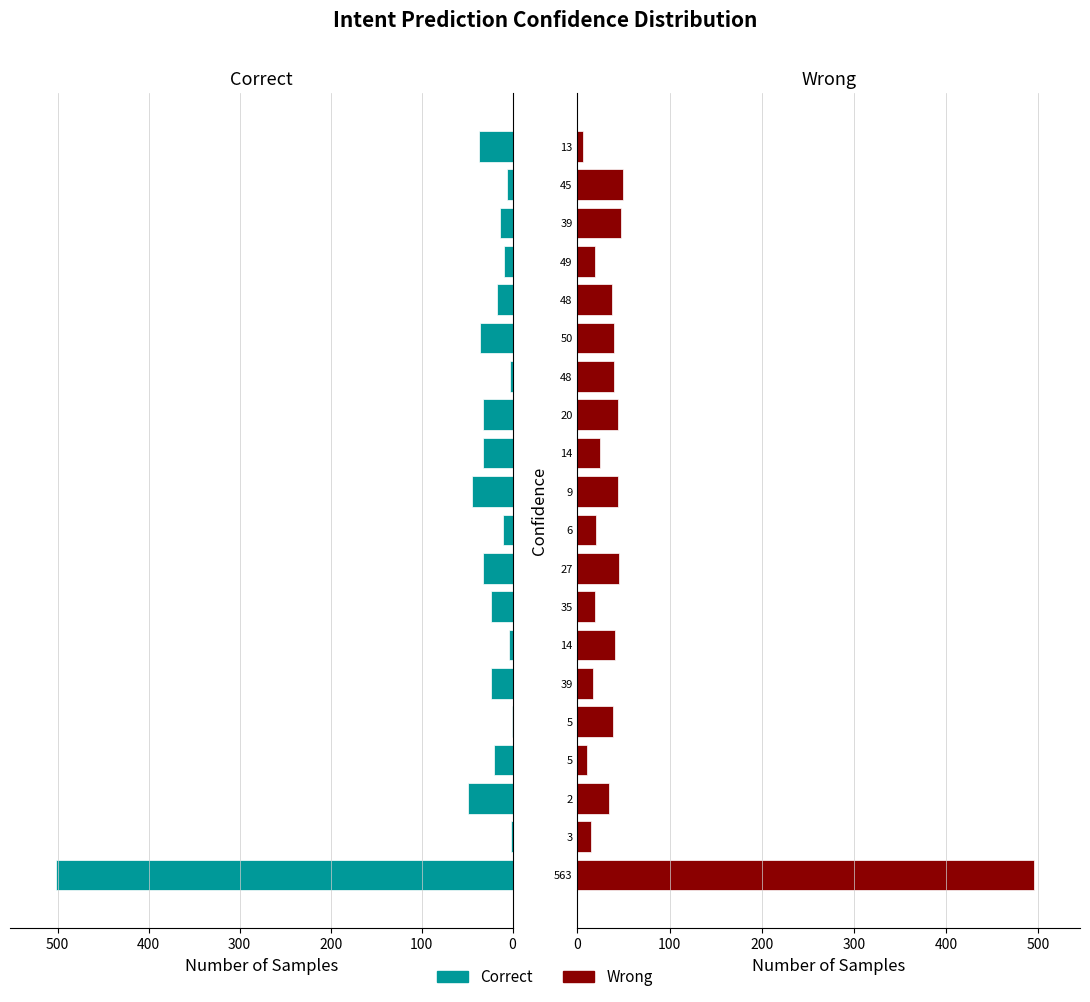

What is the difference between the maximum and minimum values in the Correct series?

501